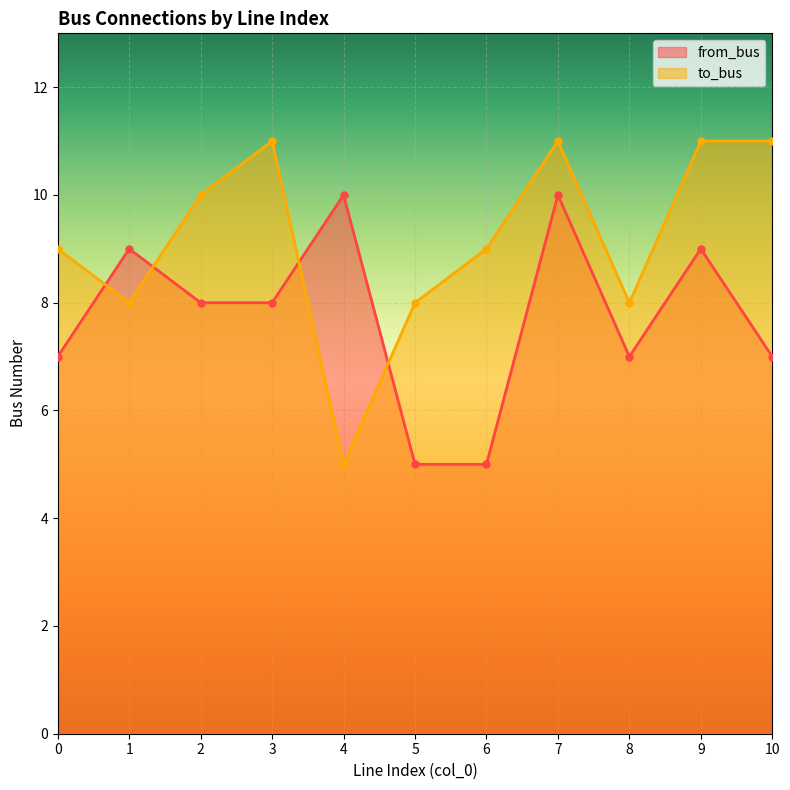

True or false: from_bus has more than 2 points higher than both neighbors.

True